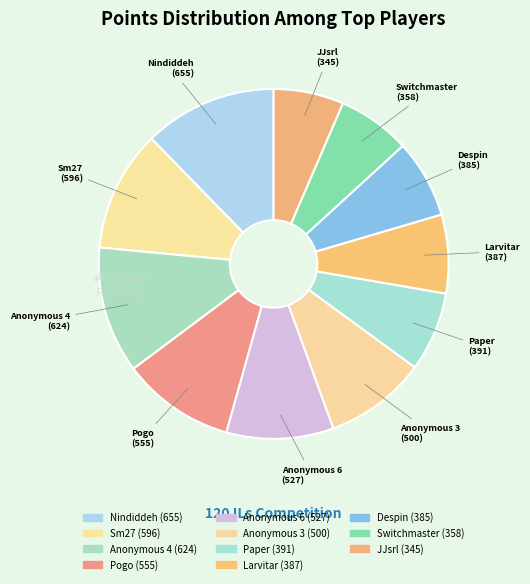

Which slice is the smallest?

JJsrl